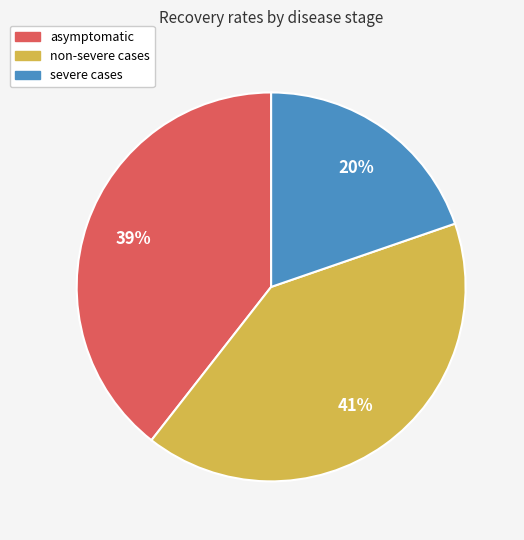

To the nearest percent, what is the average slice percentage?

33%